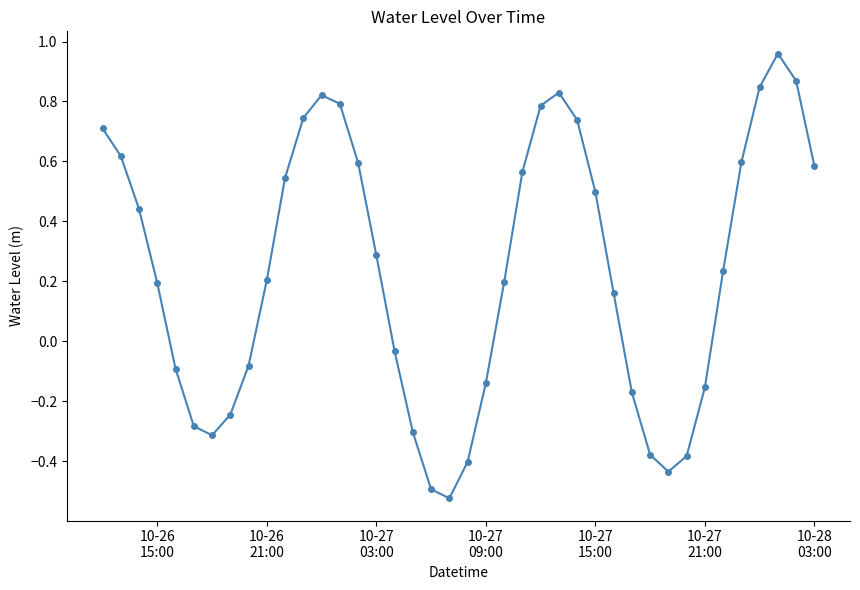

How many distinct data groups are displayed?

1